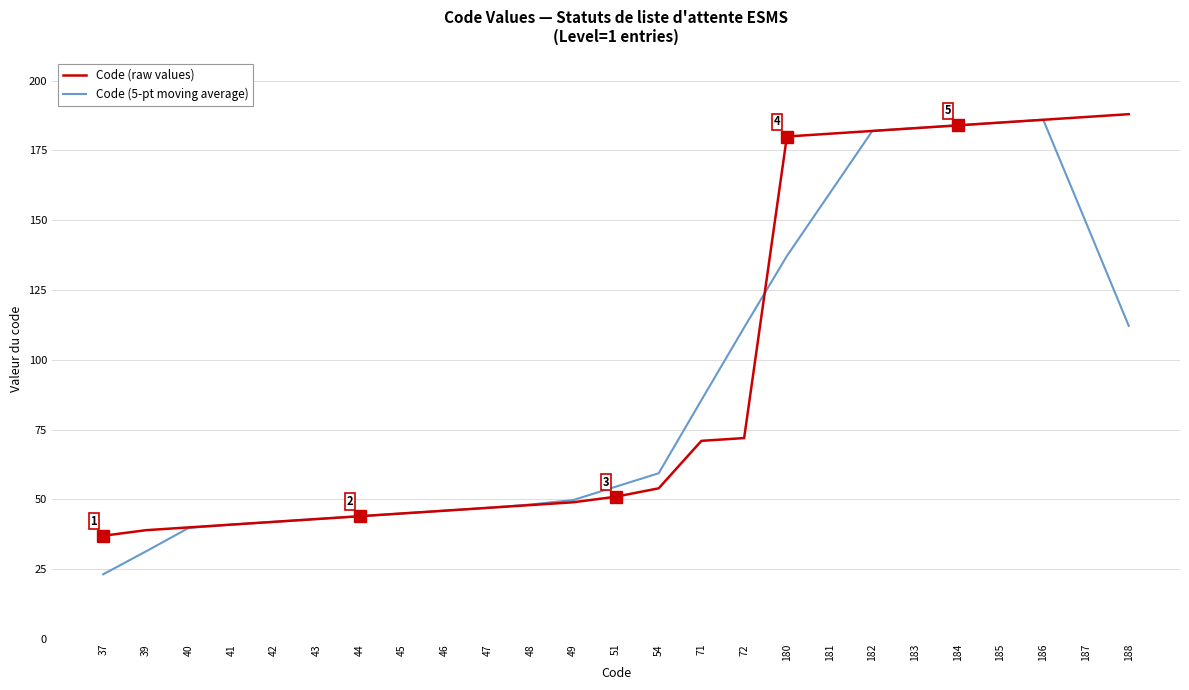

Which label corresponds to the smallest value in the chart?

37